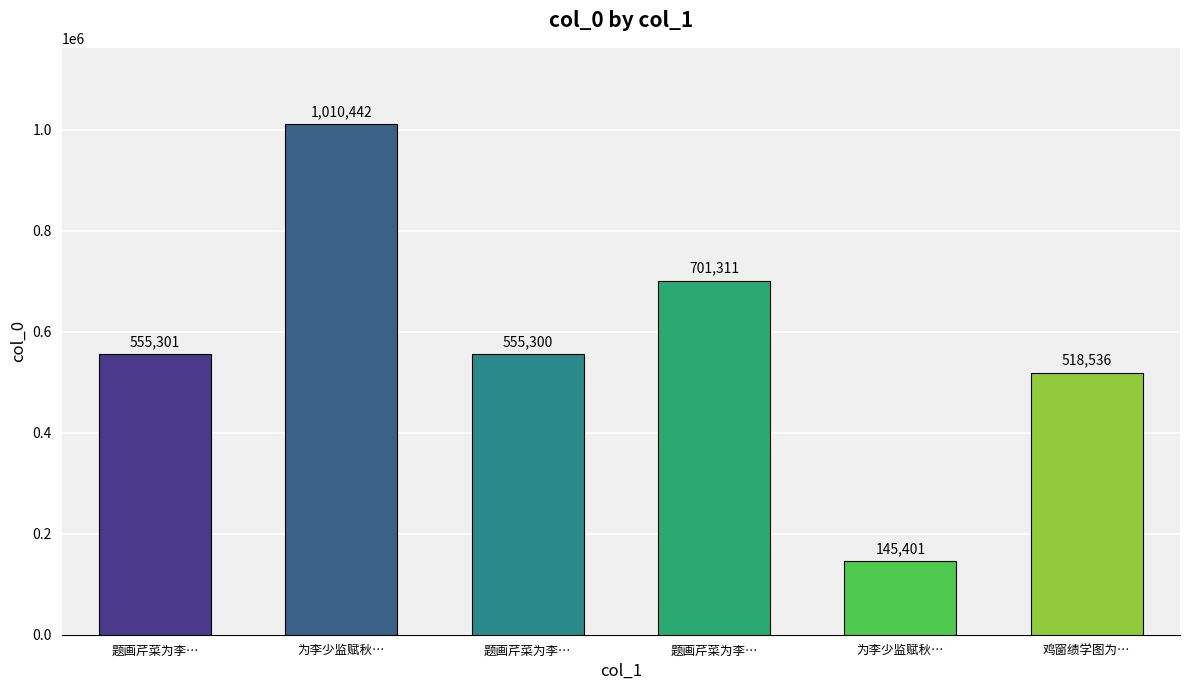

What is the change in value from 题画芹菜为李… to 鸡窗绩学图为…?

-36765